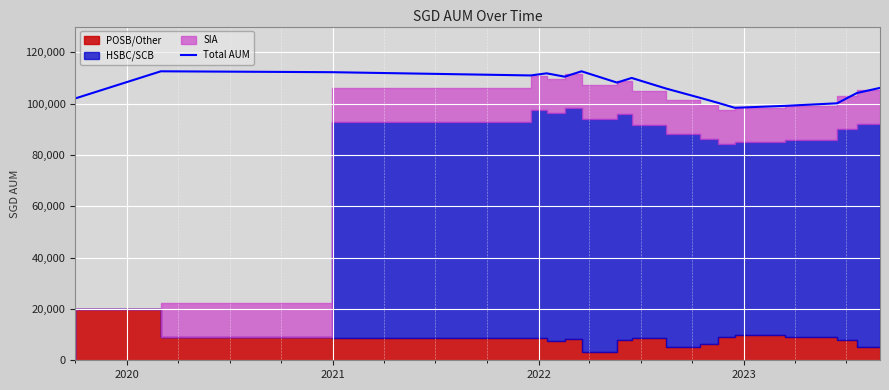

What is the difference between the maximum and minimum values?

14214.5